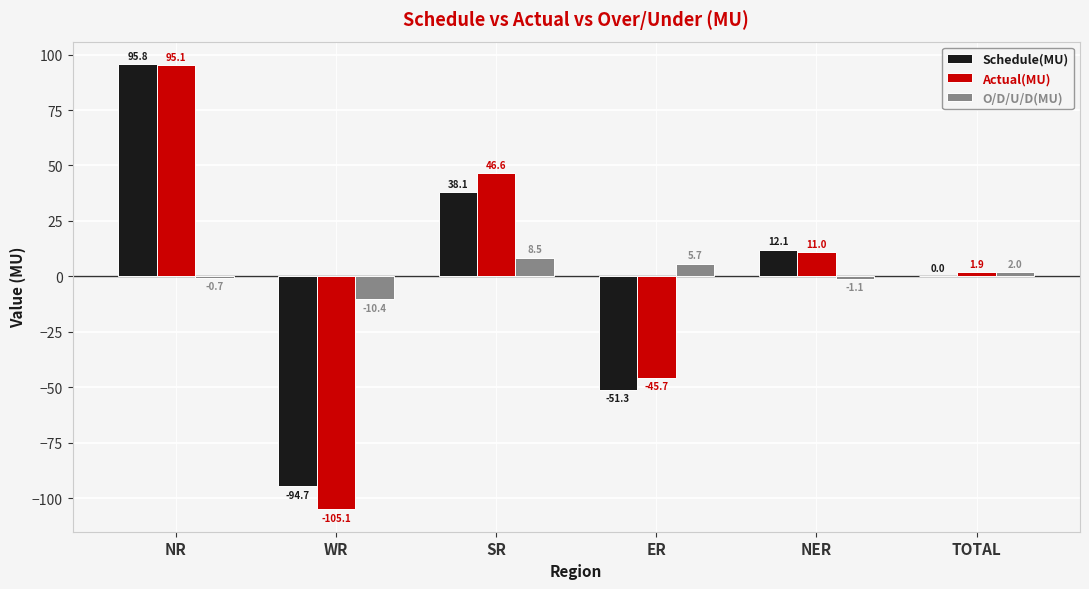

At which label is O/D/U/D(MU) closest to 0?

NR